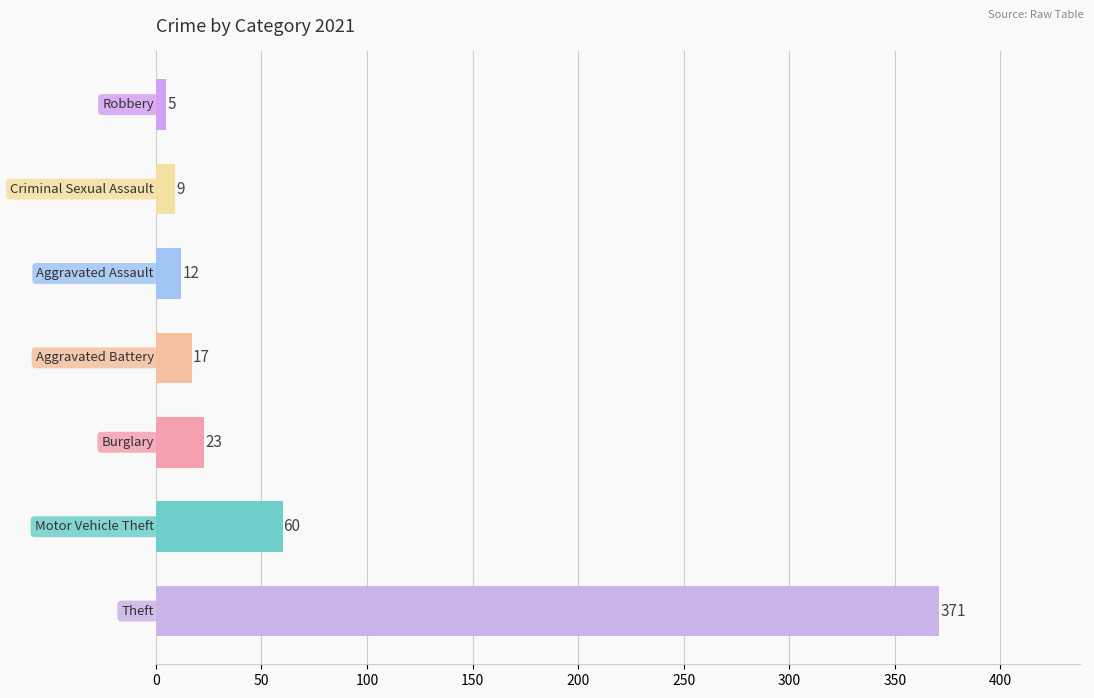

What is the average value?

71